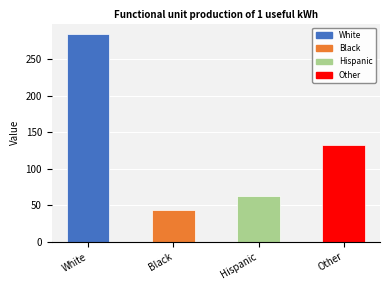

List the labels in order of value, smallest first.

Black, Hispanic, Other, White